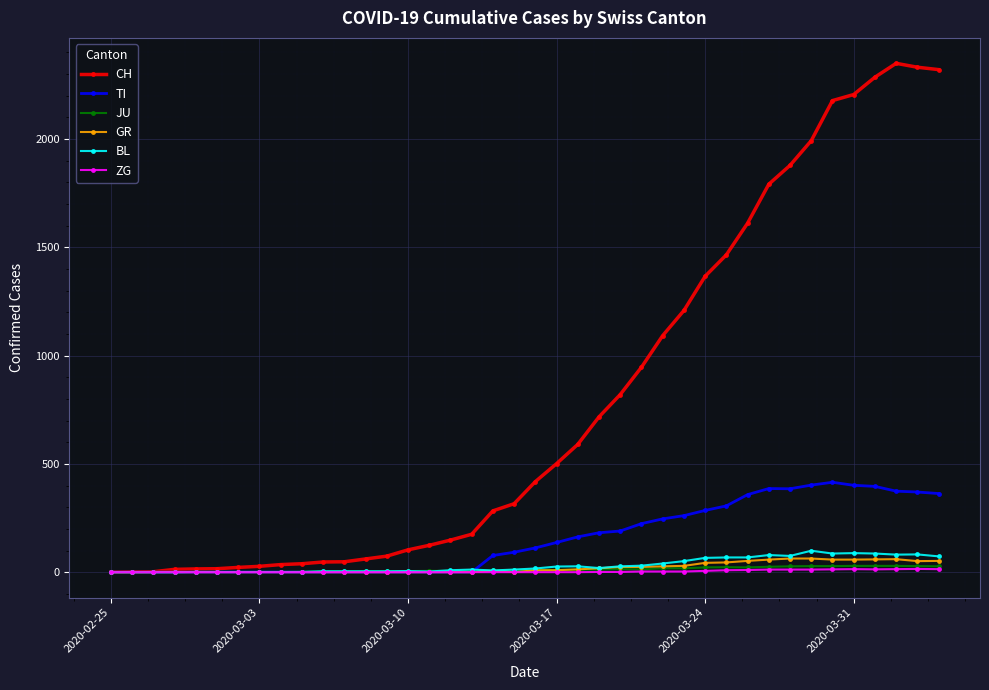

True or false: JU has more than 0 points higher than both neighbors.

True